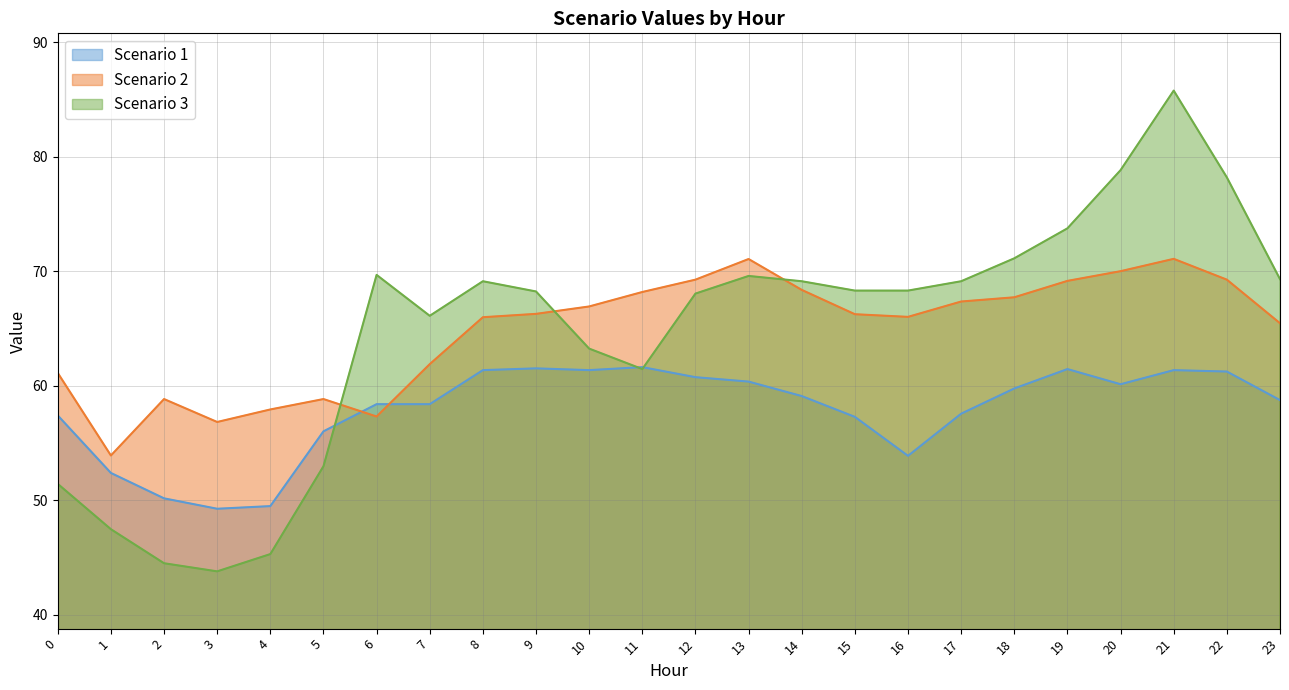

Rank the categories by Scenario 3 value from lowest to highest.

3, 2, 4, 1, 0, 5, 11, 10, 7, 12, 9, 15, 16, 8, 14, 17, 23, 13, 6, 18, 19, 22, 20, 21